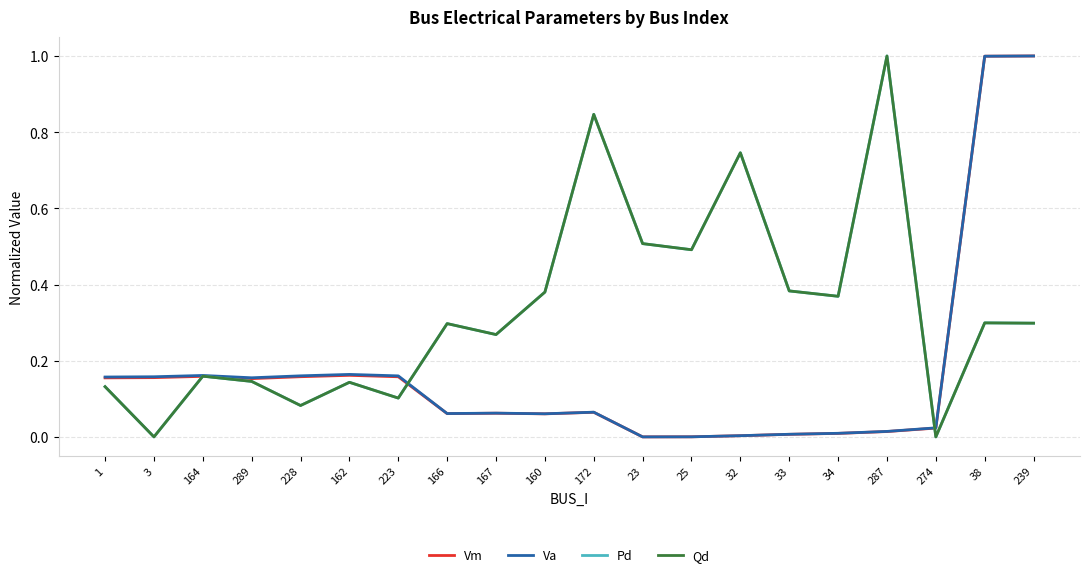

At 223, list the series in order from smallest to largest.

Pd, Qd, Vm, Va